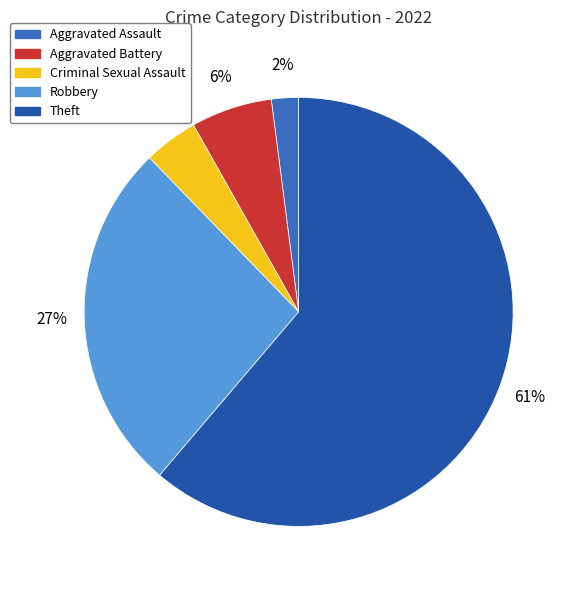

To the nearest percent, what portion does Aggravated Battery represent?

6%